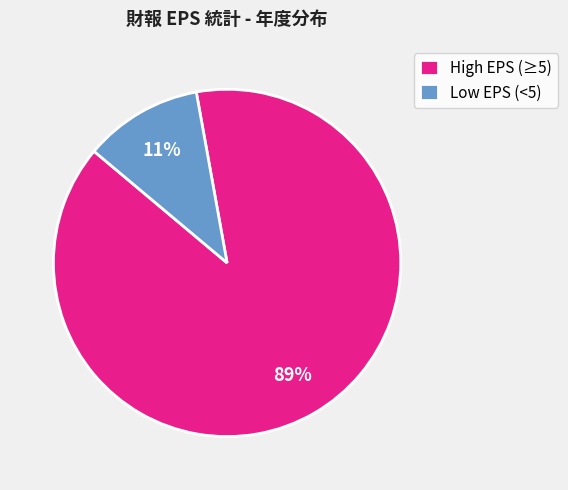

To the nearest percent, what is the combined percentage of Low EPS (<5) and High EPS (≥5)?

100%